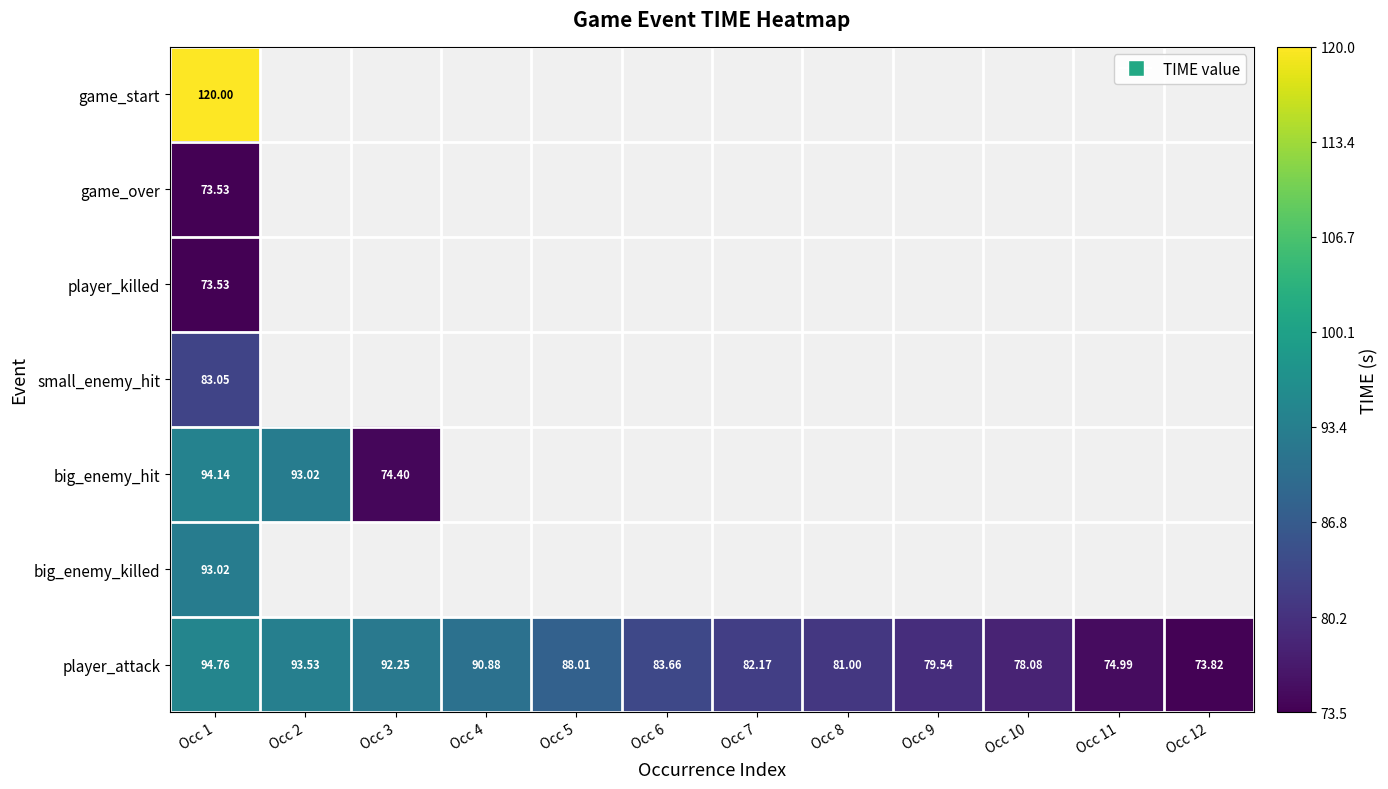

What is the maximum value shown in the chart?

120.0